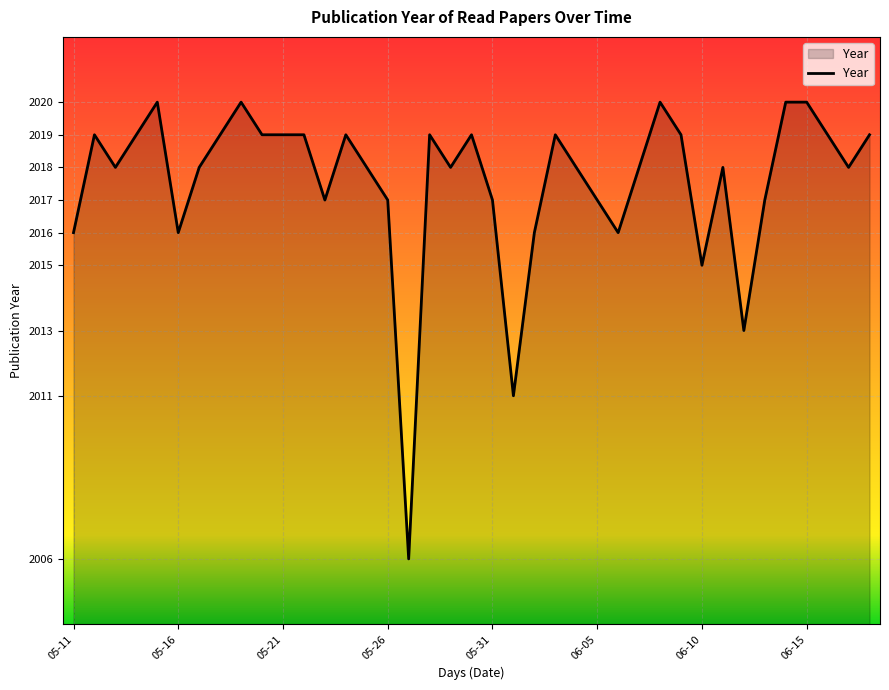

What is the difference between the maximum and minimum values?

14